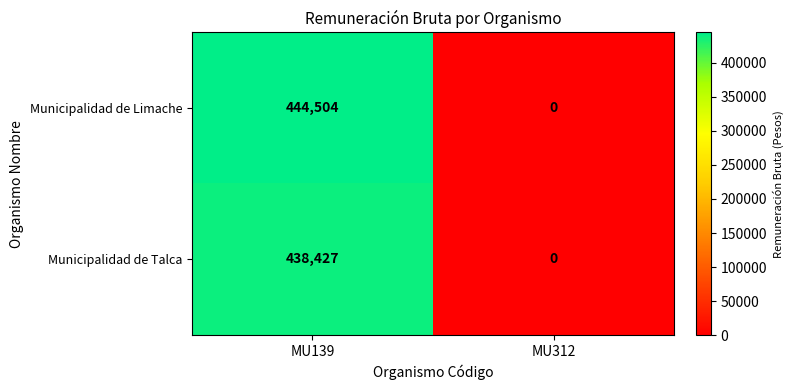

What is the difference between the maximum and minimum values in the Municipalidad de Limache series?

444504